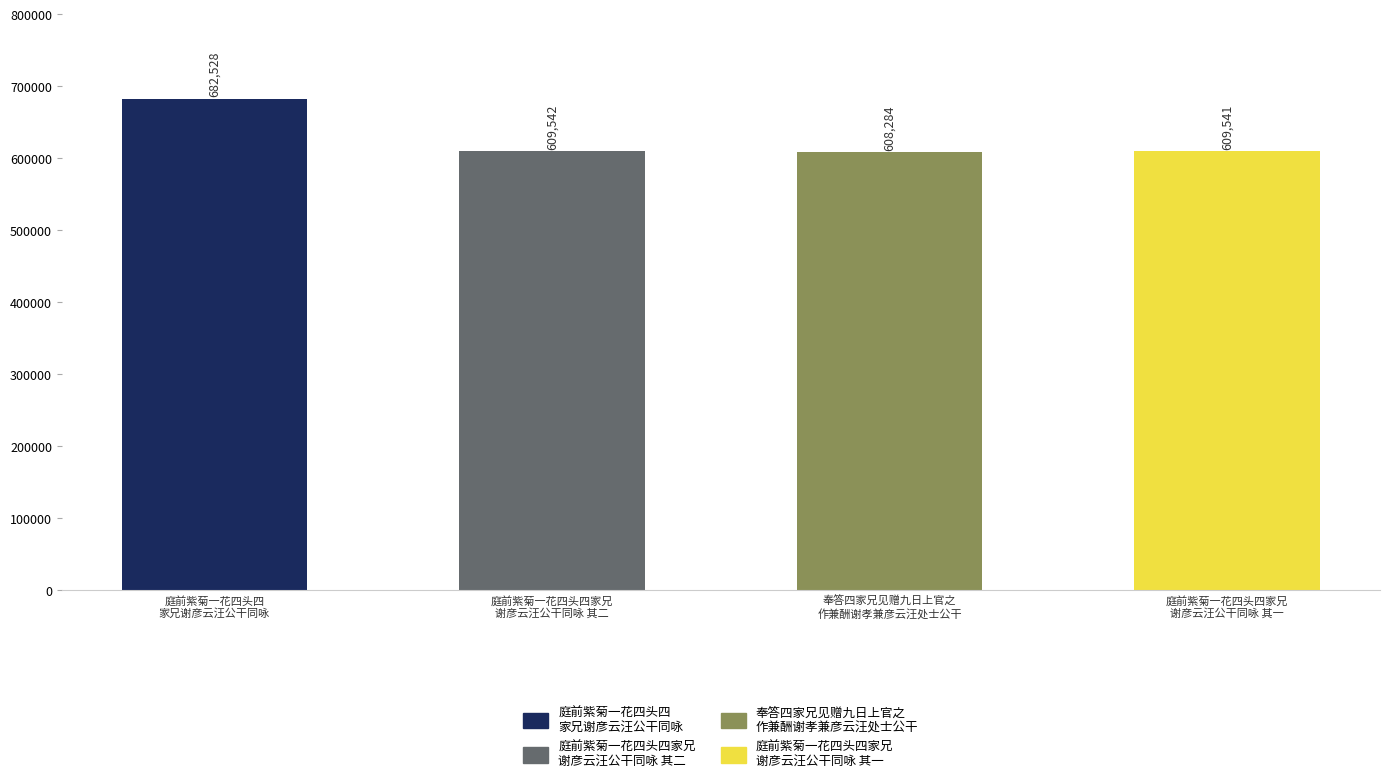

True or false: the data shows 609542 at 庭前紫菊一花四头四家兄
谢彦云汪公干同咏 其二.

True